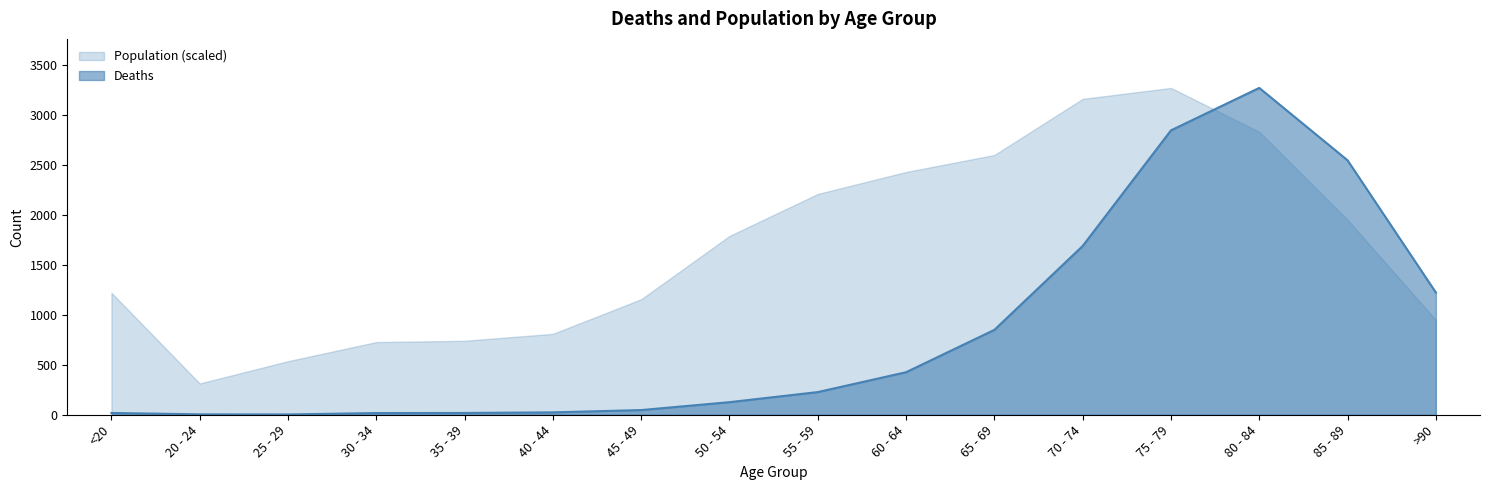

Rank the series at 50 - 54 from highest to lowest value.

Population (scaled), Deaths